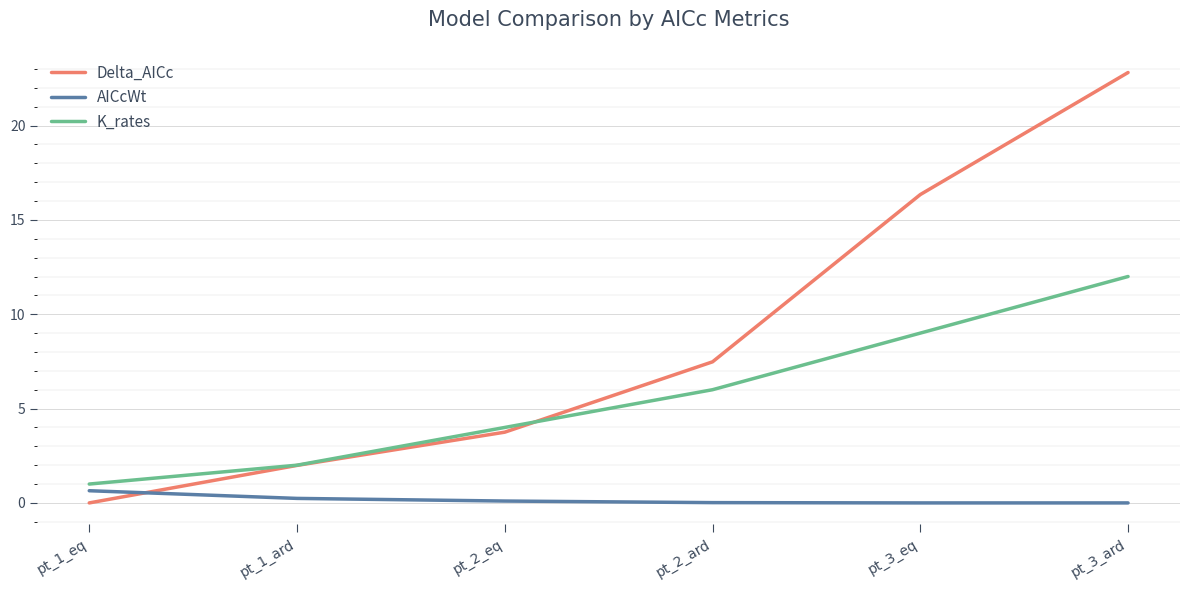

Where does the Delta_AICc series first go above 7?

pt_2_ard